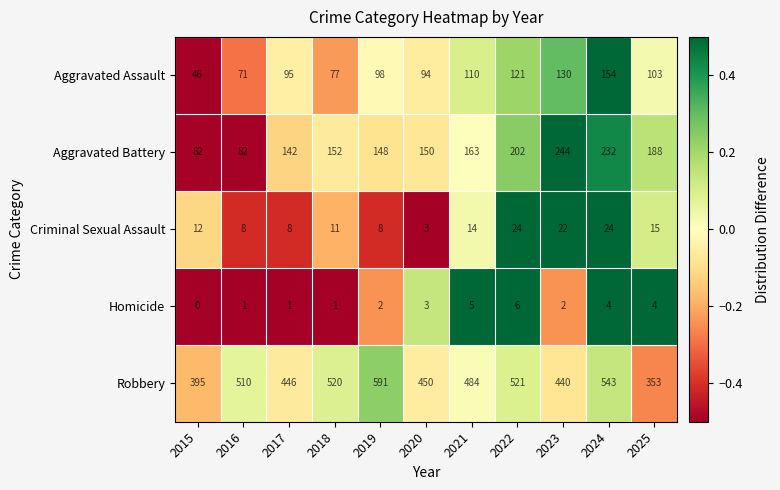

At which label does Aggravated Battery reach its peak?

2023